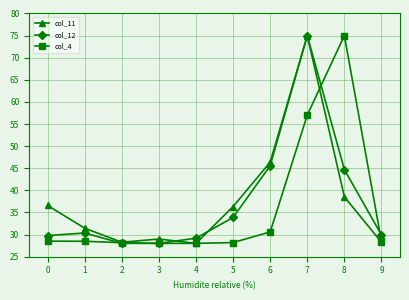

The value of col_11 at 7 is 75.0. True or false?

True